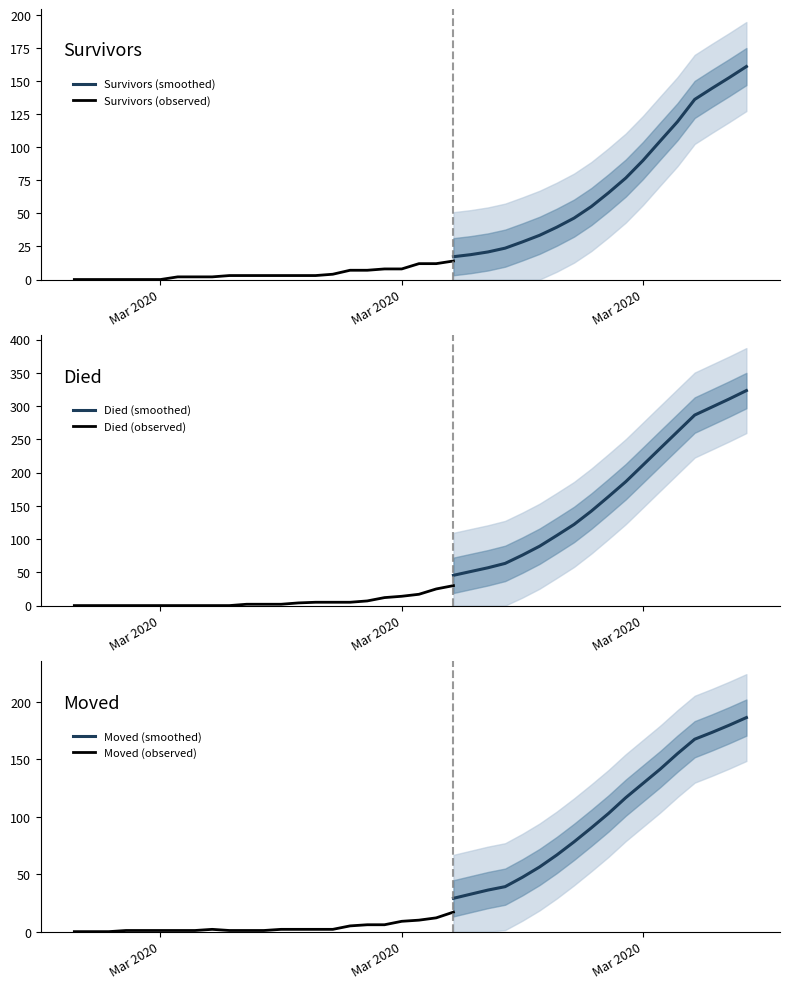

Between 2020-03-07 and 2020-03-09, which series saw the biggest shift?

died